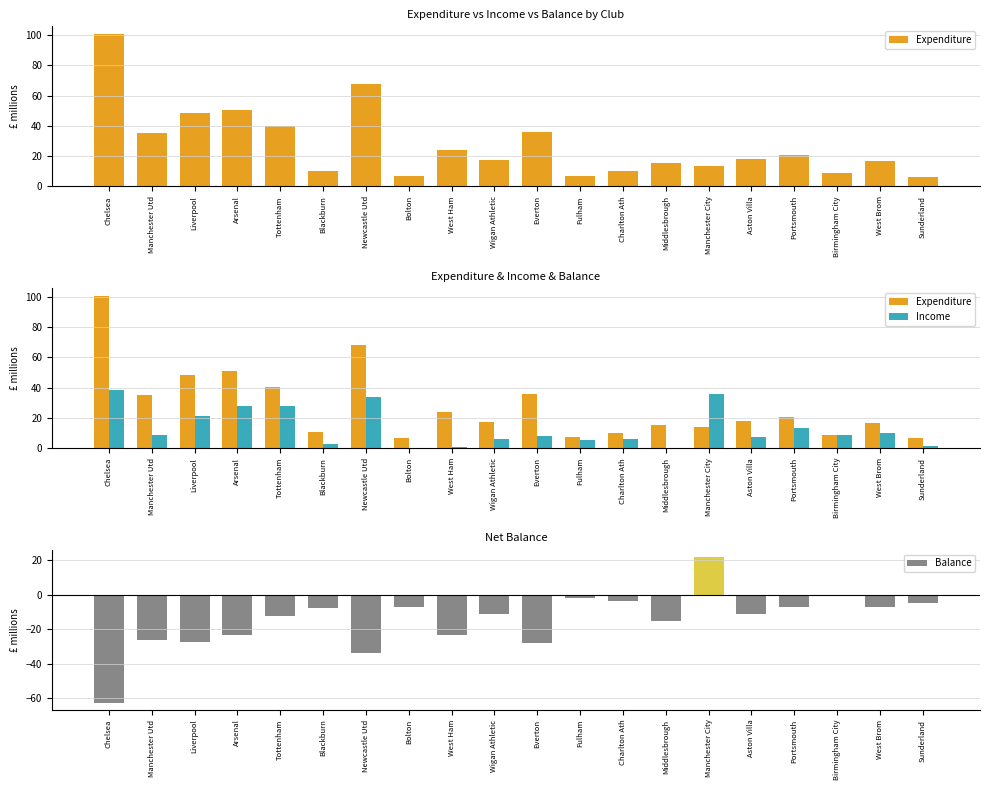

Which series has the largest range (max minus min)?

Expenditure